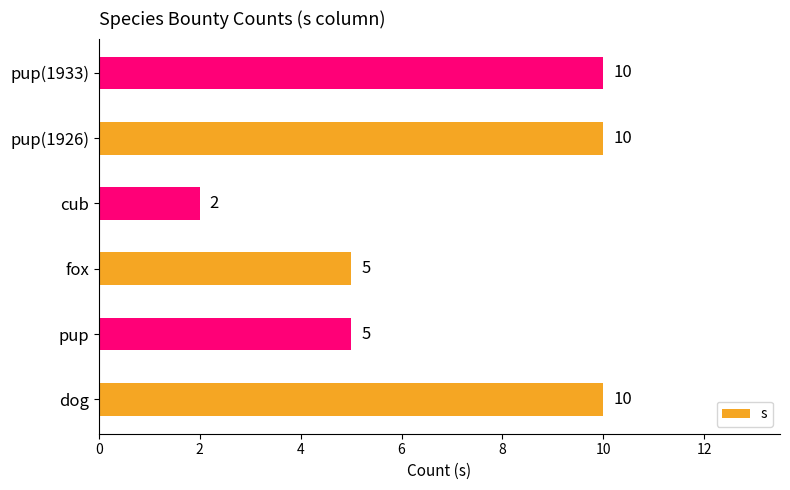

Reading top to bottom, extract all data points from this chart.

pup(1933)=10	pup(1926)=10	cub=2	fox=5	pup=5	dog=10